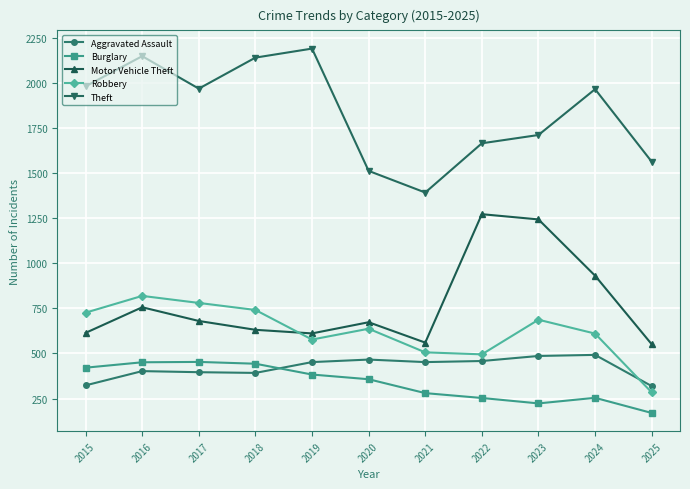

Rank the series by their maximum value, from lowest to highest.

Burglary, Aggravated Assault, Robbery, Motor Vehicle Theft, Theft